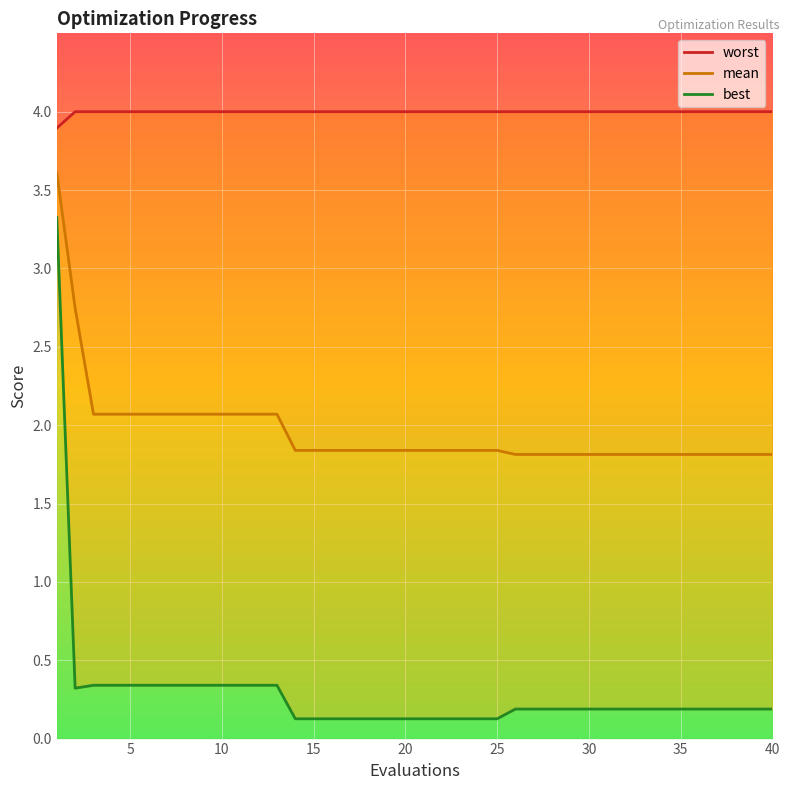

Reading left to right, what are all the values shown in this chart?

worst: 3.9	4.0	4.0	4.0	4.0	4.0	4.0	4.0	4.0	4.0	4.0	4.0	4.0	4.0	4.0	4.0	4.0	4.0	4.0	4.0	4.0	4.0	4.0	4.0	4.0	4.0	4.0	4.0	4.0	4.0	4.0	4.0	4.0	4.0	4.0	4.0	4.0	4.0	4.0	4.0
mean: 3.6	2.7	2.1	2.1	2.1	2.1	2.1	2.1	2.1	2.1	2.1	2.1	2.1	1.8	1.8	1.8	1.8	1.8	1.8	1.8	1.8	1.8	1.8	1.8	1.8	1.8	1.8	1.8	1.8	1.8	1.8	1.8	1.8	1.8	1.8	1.8	1.8	1.8	1.8	1.8
best: 3.3	0.3	0.3	0.3	0.3	0.3	0.3	0.3	0.3	0.3	0.3	0.3	0.3	0.1	0.1	0.1	0.1	0.1	0.1	0.1	0.1	0.1	0.1	0.1	0.1	0.2	0.2	0.2	0.2	0.2	0.2	0.2	0.2	0.2	0.2	0.2	0.2	0.2	0.2	0.2